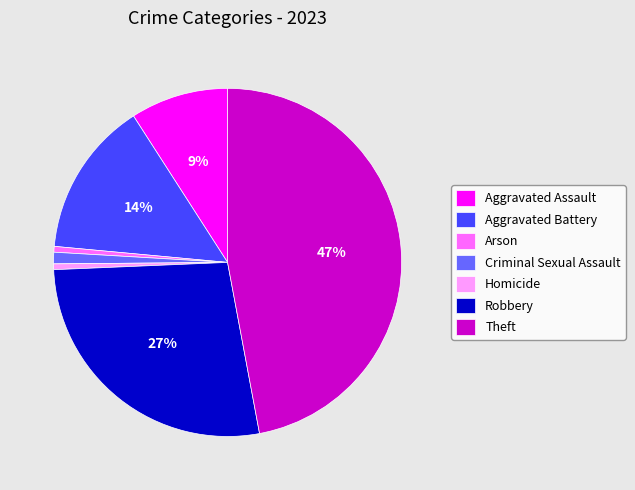

Which category has the biggest portion of the pie?

Theft